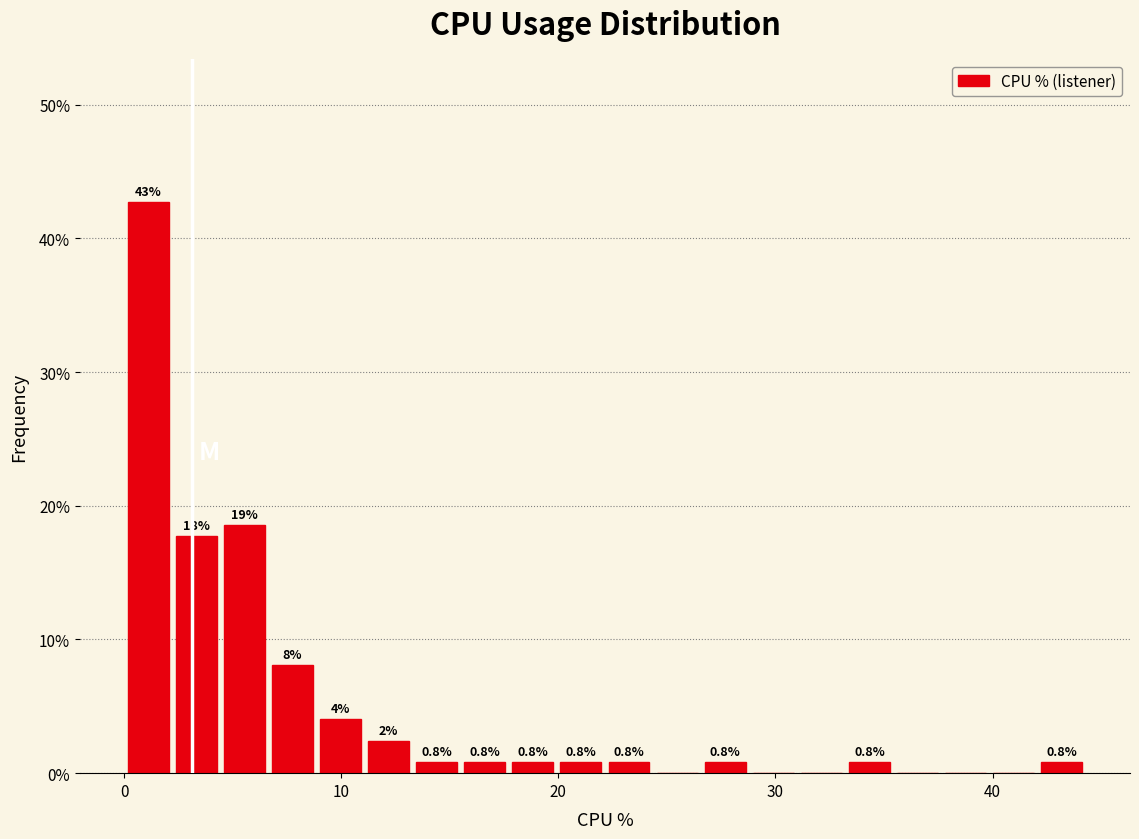

Around what value on the x-axis is the tallest bar? Give the approximate position of its centre, as read against the axis.

1